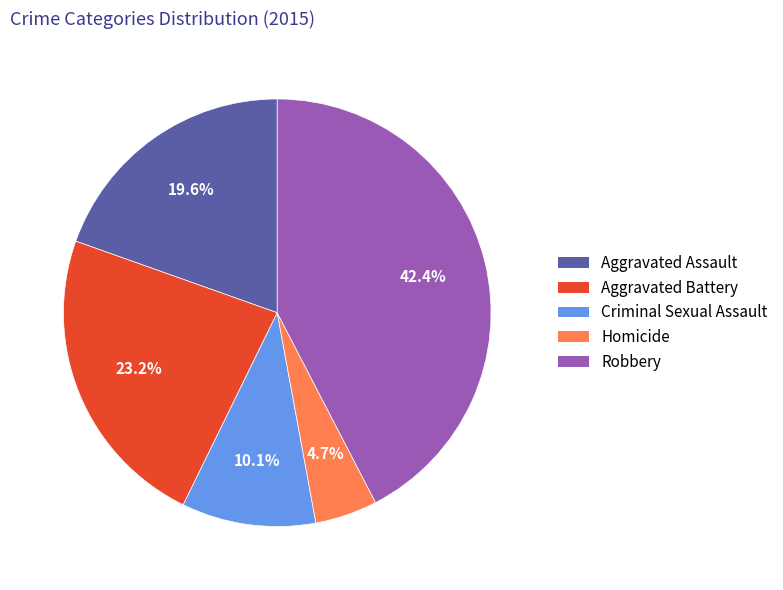

How many segments does this pie chart have?

5